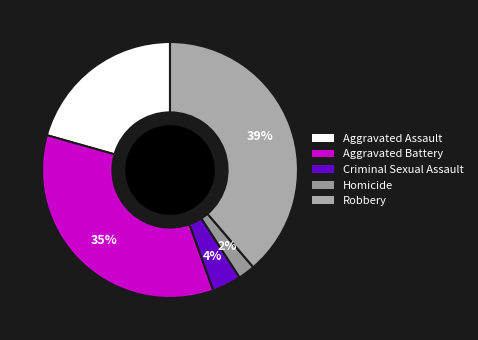

Is there a majority slice in this chart?

No